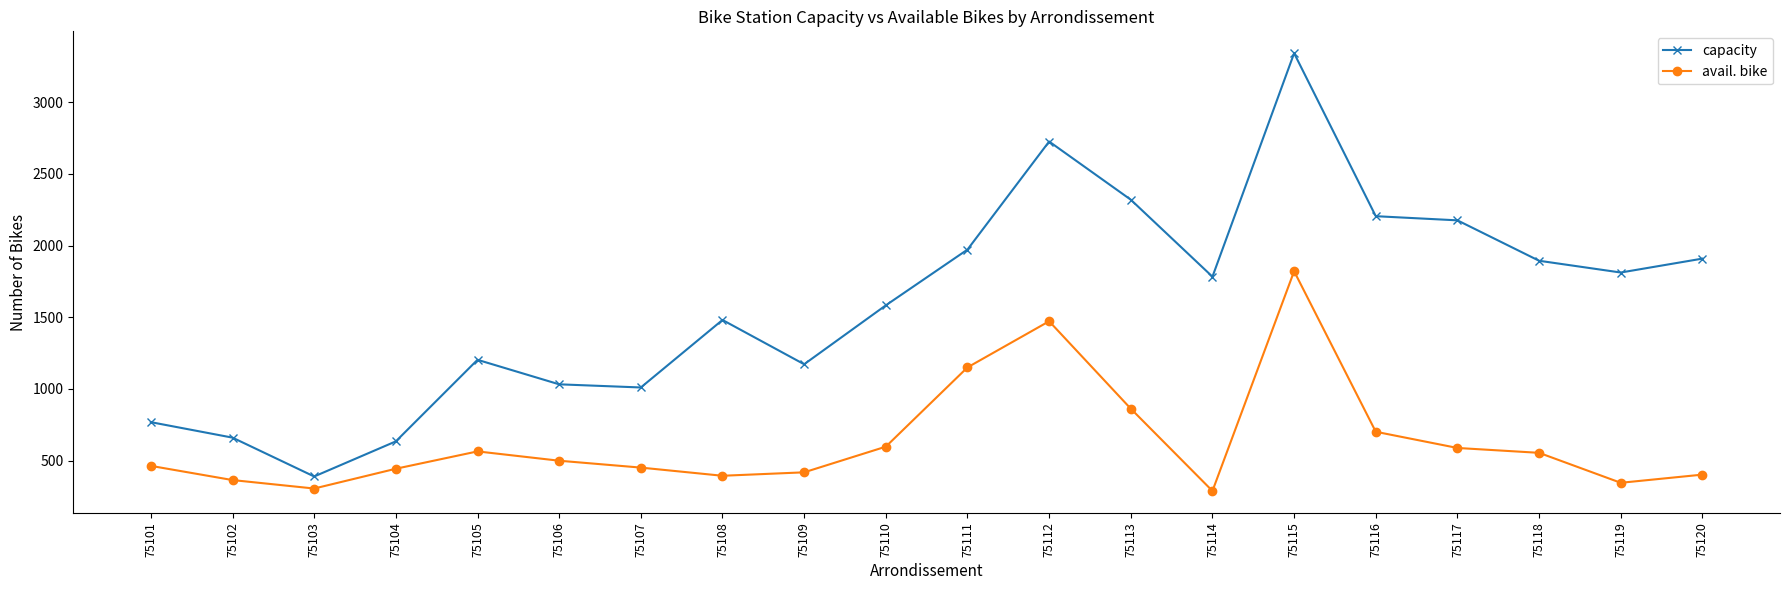

Does the chart display data point markers on the line(s)?

Yes